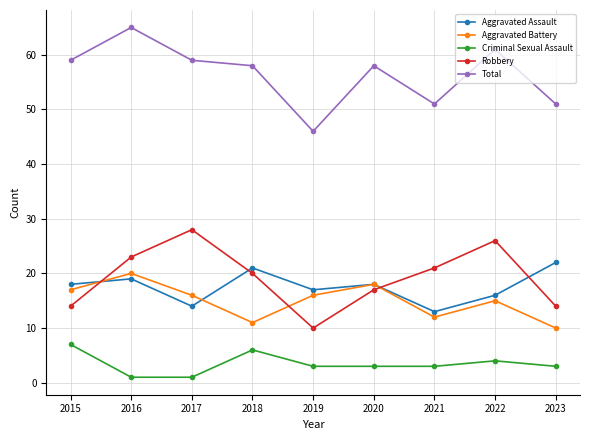

The Robbery series shows 21 at 2021. True or false?

True